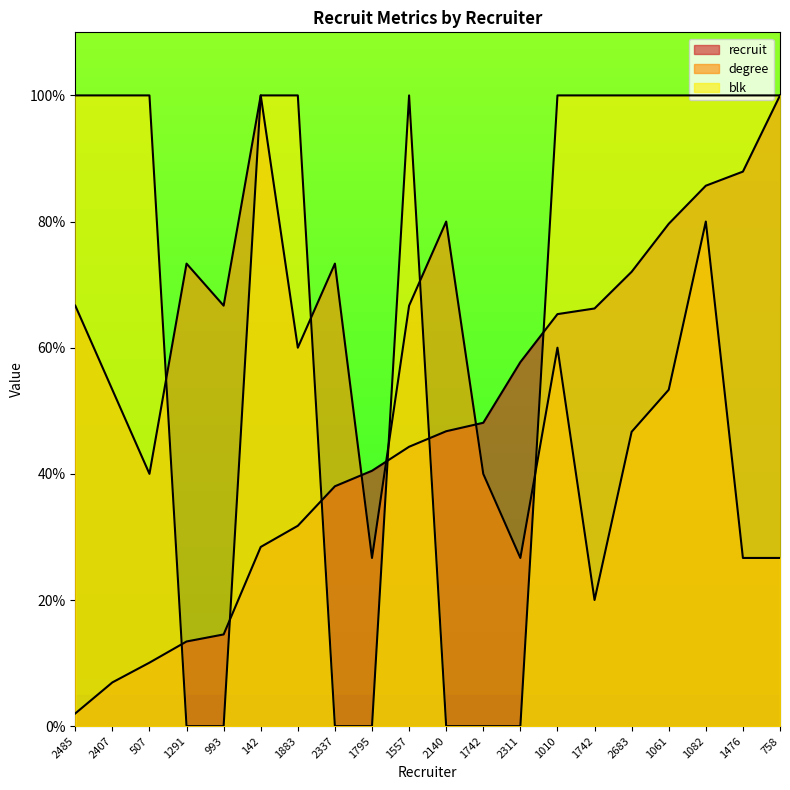

How many times do blk and recruit cross each other?

6